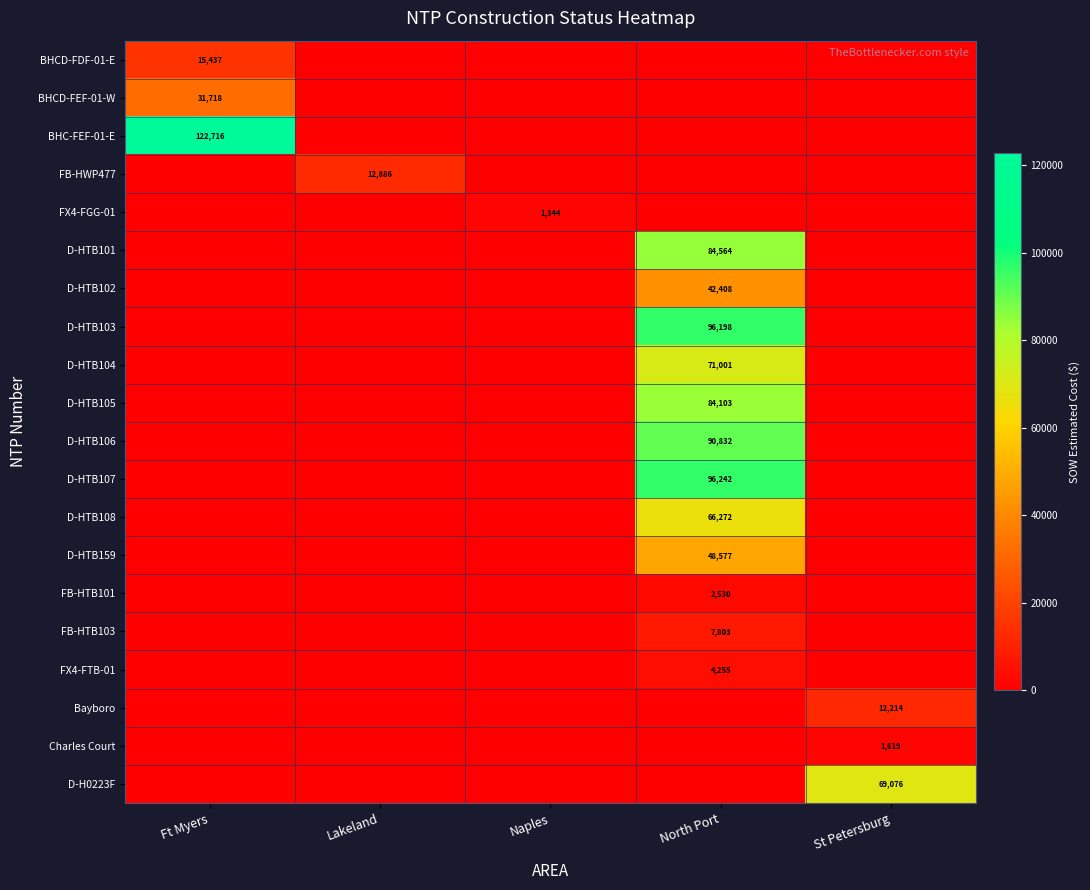

How many distinct data groups are displayed?

20